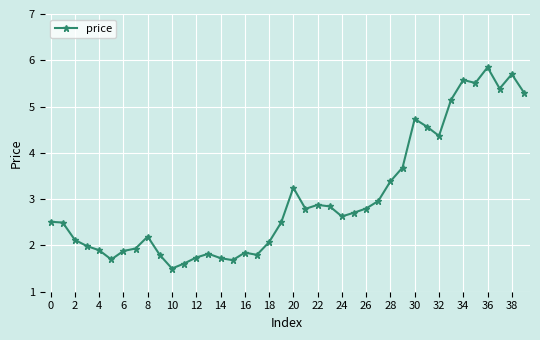

How many categories are shown in the chart?

40